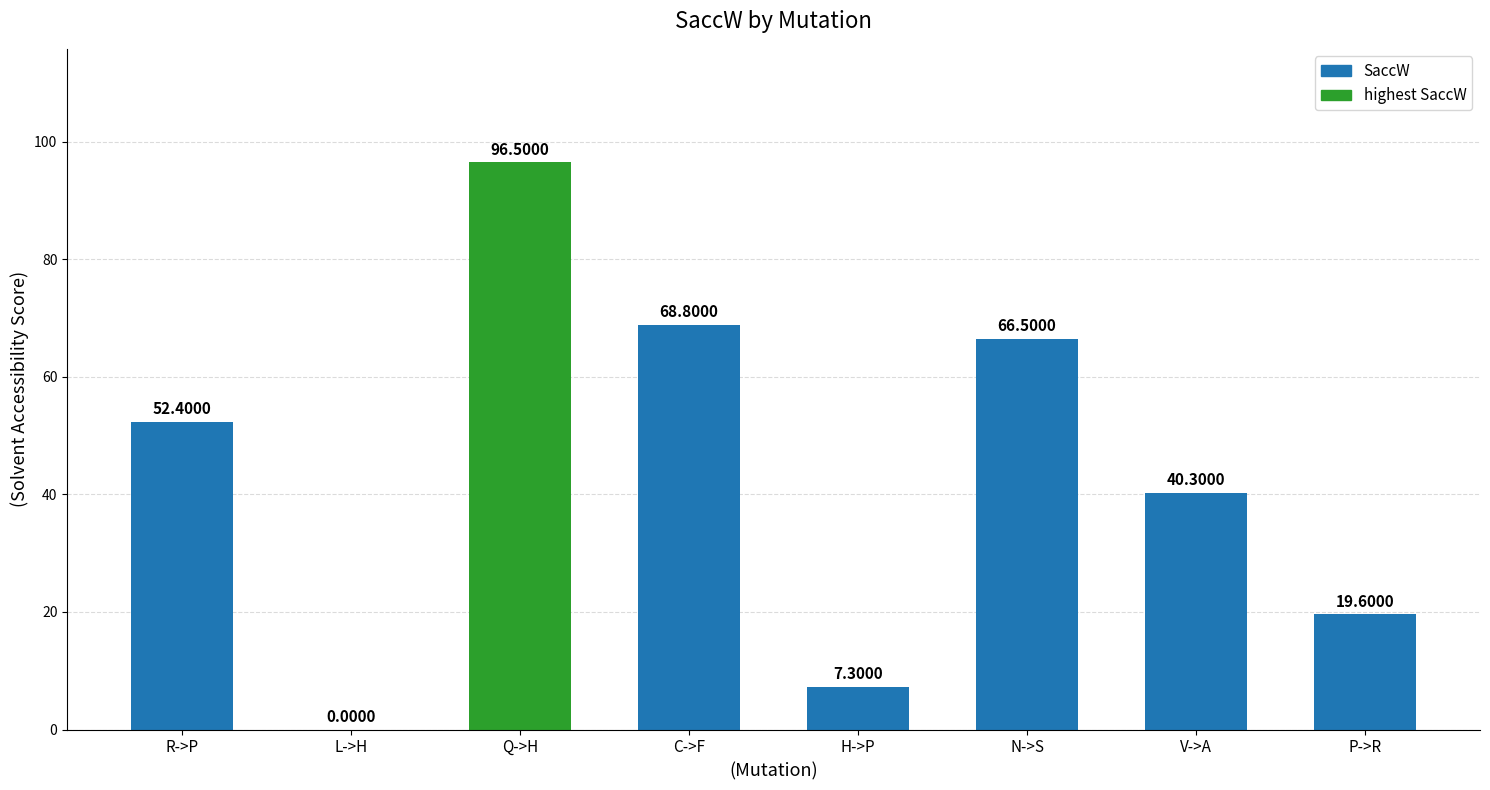

How many distinct data groups are displayed?

1